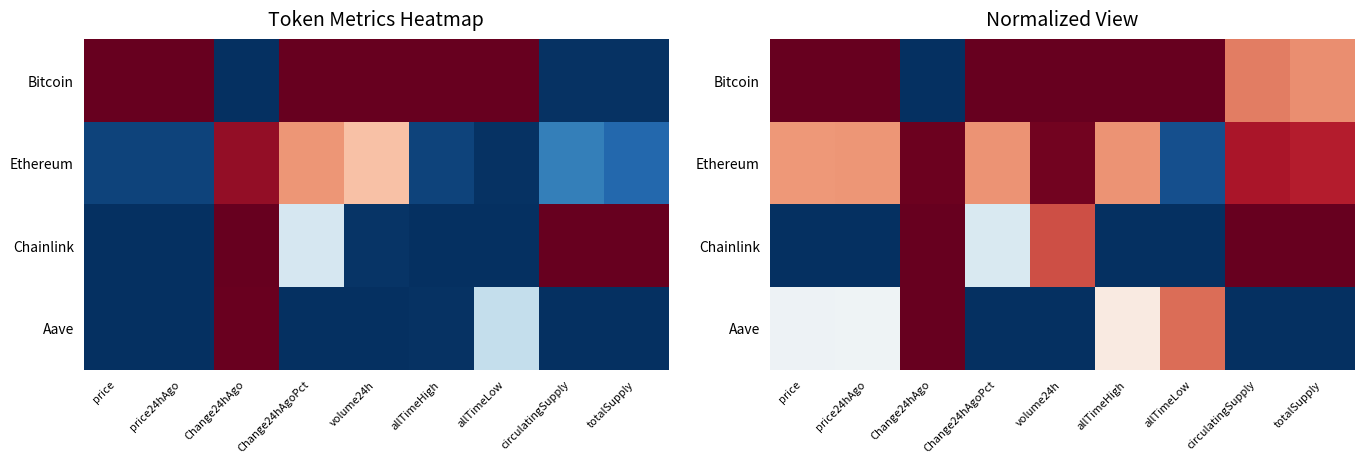

How many data points in Chainlink are above 0?

5